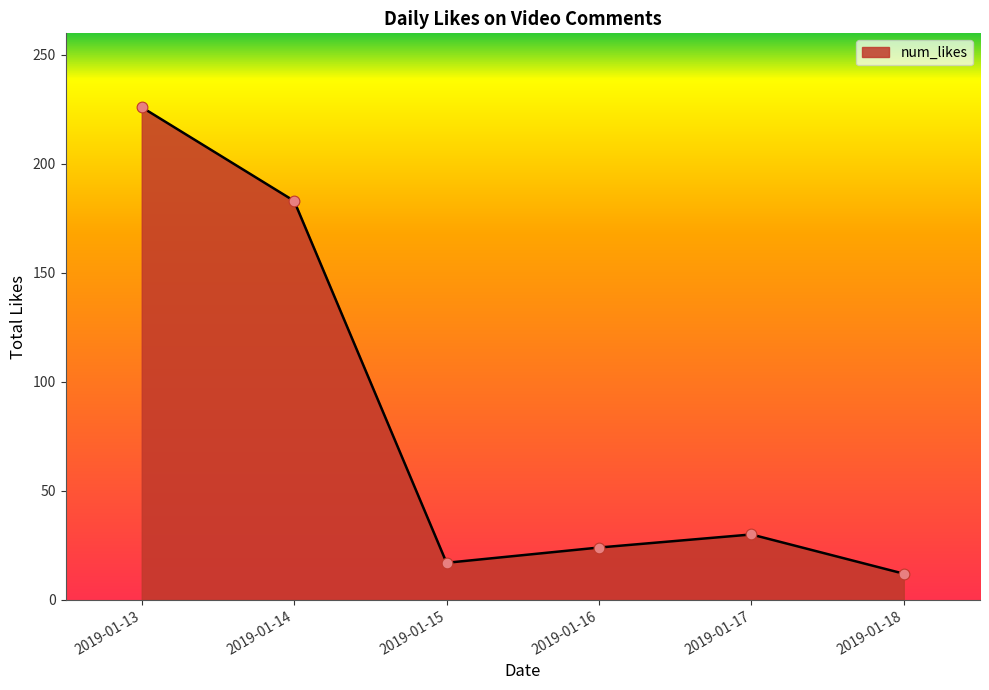

Between 2019-01-16 and 2019-01-15, which is larger?

2019-01-16